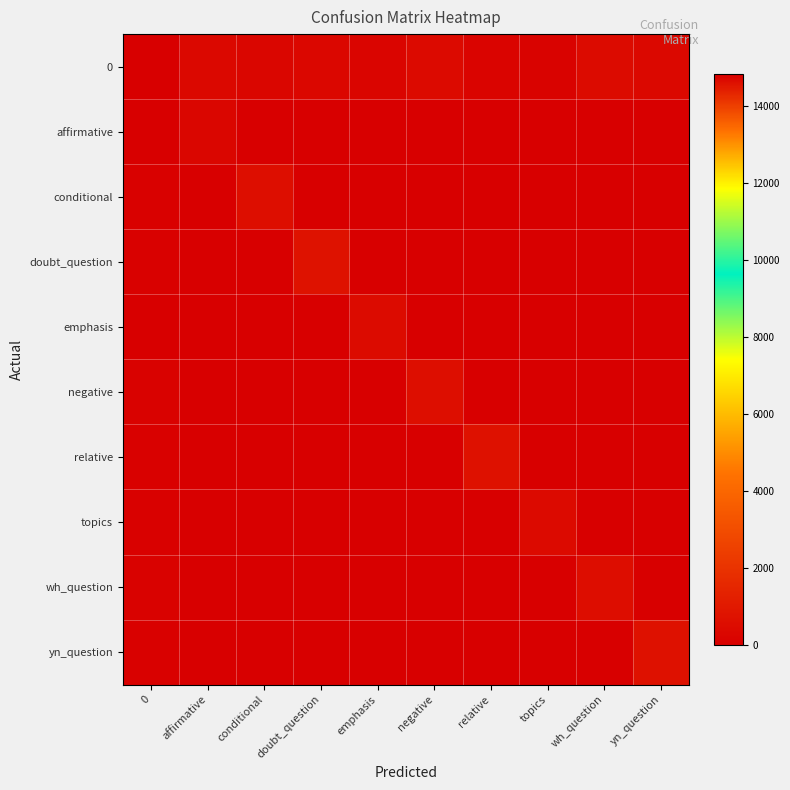

Between conditional and topics, which series saw the biggest shift?

conditional